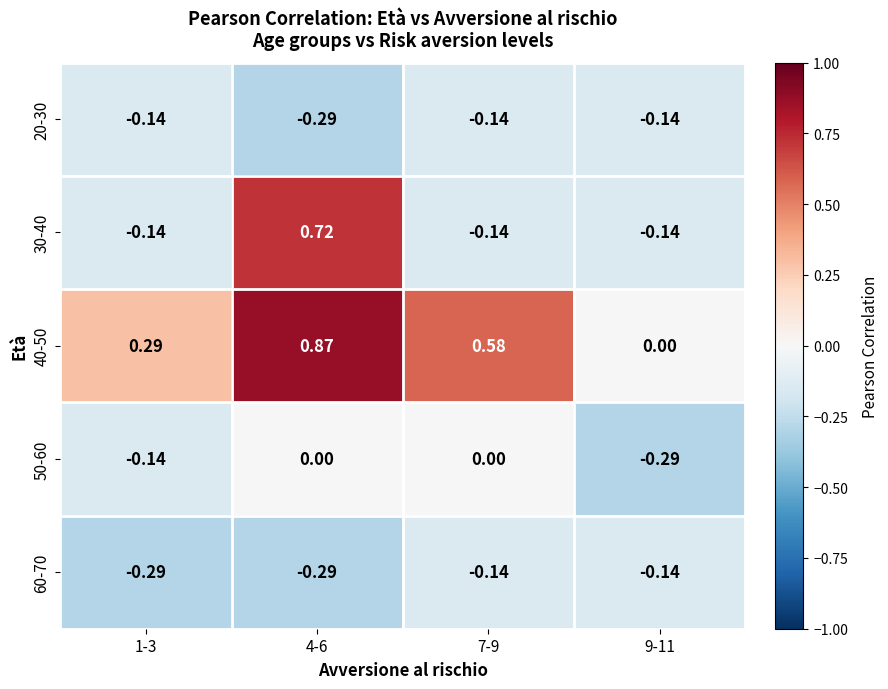

List the series in order of their peak value, lowest first.

20-30, 60-70, 50-60, 30-40, 40-50